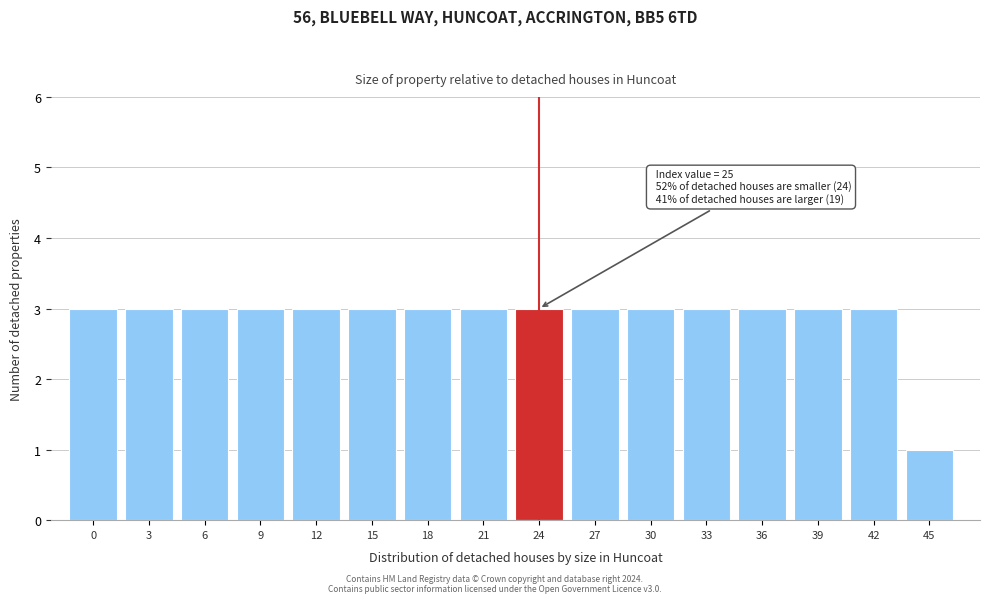

Reading left to right, list all the values displayed in this chart.

0=3	3=3	6=3	9=3	12=3	15=3	18=3	21=3	24=3	27=3	30=3	33=3	36=3	39=3	42=3	45=1